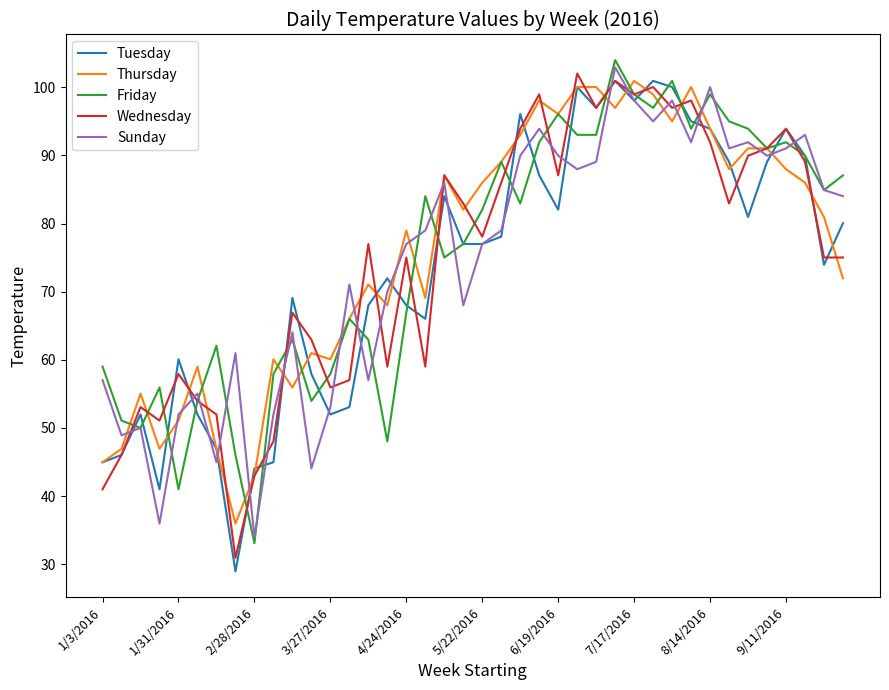

What is the lowest value of the Thursday series?

36.0